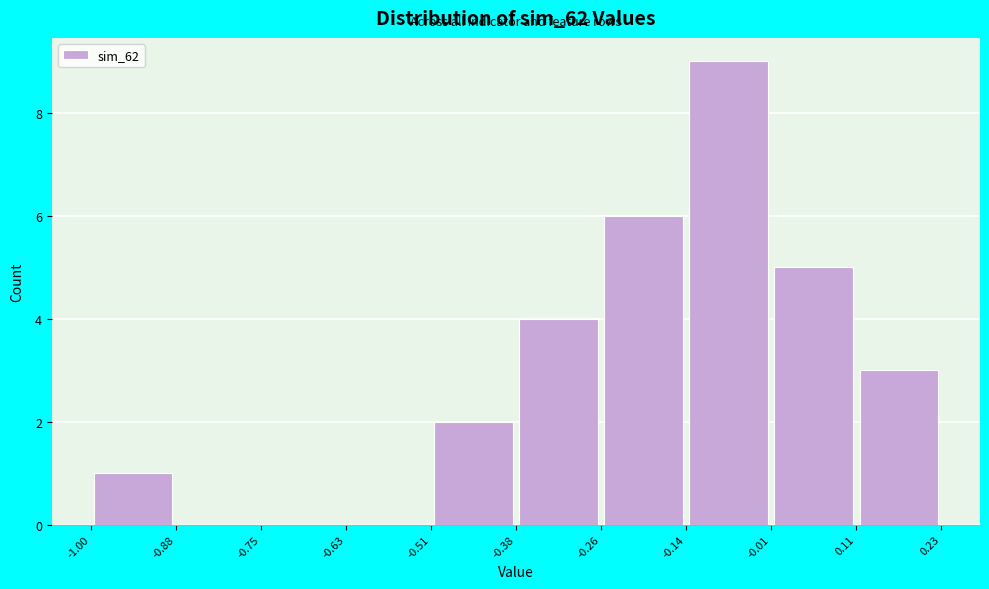

Which range on the x-axis has the tallest bar?

-0.14 to -0.01